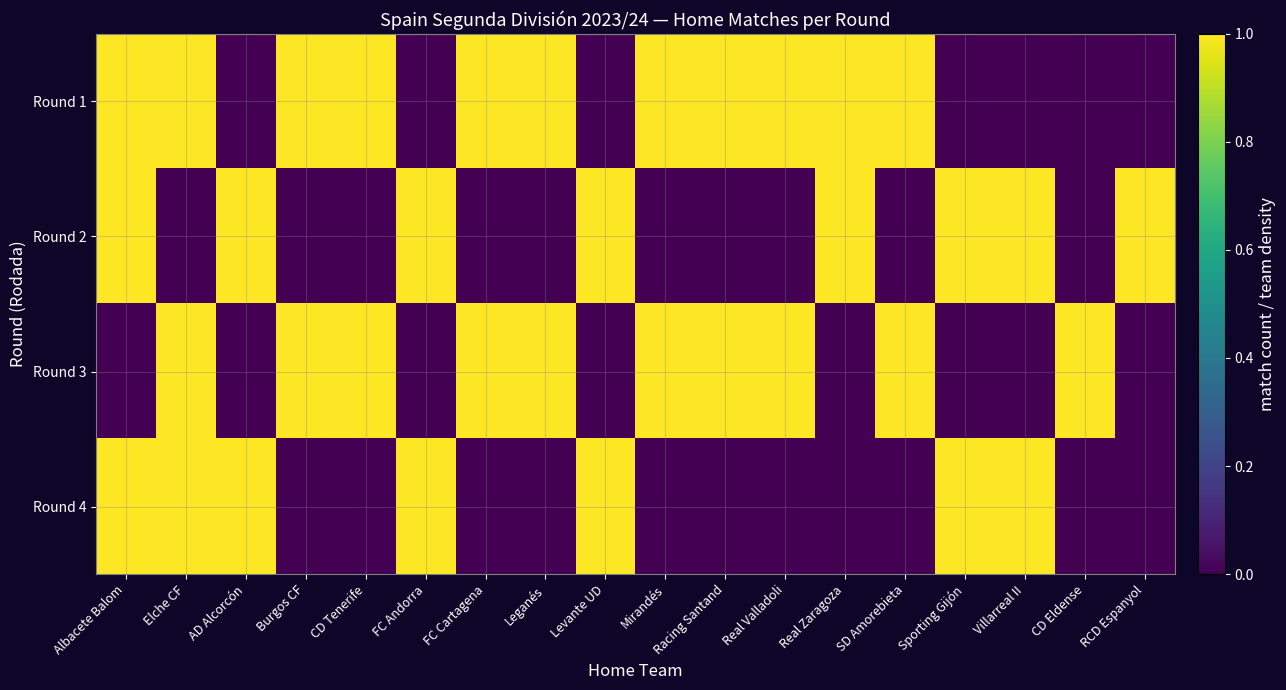

Reading right to left, list all the values displayed in this chart.

Round 1: RCD Espanyol=0	CD Eldense=0	Villarreal II=0	Sporting Gijón=0	SD Amorebieta=1	Real Zaragoza=1	Real Valladoli=1	Racing Santand=1	Mirandés=1	Levante UD=0	Leganés=1	FC Cartagena=1	FC Andorra=0	CD Tenerife=1	Burgos CF=1	AD Alcorcón=0	Elche CF=1	Albacete Balom=1
Round 2: RCD Espanyol=1	CD Eldense=0	Villarreal II=1	Sporting Gijón=1	SD Amorebieta=0	Real Zaragoza=1	Real Valladoli=0	Racing Santand=0	Mirandés=0	Levante UD=1	Leganés=0	FC Cartagena=0	FC Andorra=1	CD Tenerife=0	Burgos CF=0	AD Alcorcón=1	Elche CF=0	Albacete Balom=1
Round 3: RCD Espanyol=0	CD Eldense=1	Villarreal II=0	Sporting Gijón=0	SD Amorebieta=1	Real Zaragoza=0	Real Valladoli=1	Racing Santand=1	Mirandés=1	Levante UD=0	Leganés=1	FC Cartagena=1	FC Andorra=0	CD Tenerife=1	Burgos CF=1	AD Alcorcón=0	Elche CF=1	Albacete Balom=0
Round 4: RCD Espanyol=0	CD Eldense=0	Villarreal II=1	Sporting Gijón=1	SD Amorebieta=0	Real Zaragoza=0	Real Valladoli=0	Racing Santand=0	Mirandés=0	Levante UD=1	Leganés=0	FC Cartagena=0	FC Andorra=1	CD Tenerife=0	Burgos CF=0	AD Alcorcón=1	Elche CF=1	Albacete Balom=1